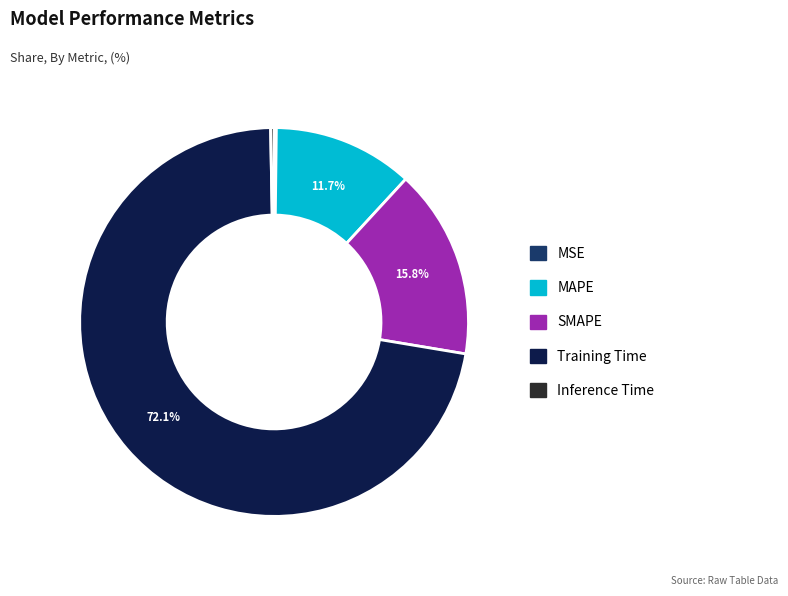

Is it true that MAPE is 19% of the pie?

False